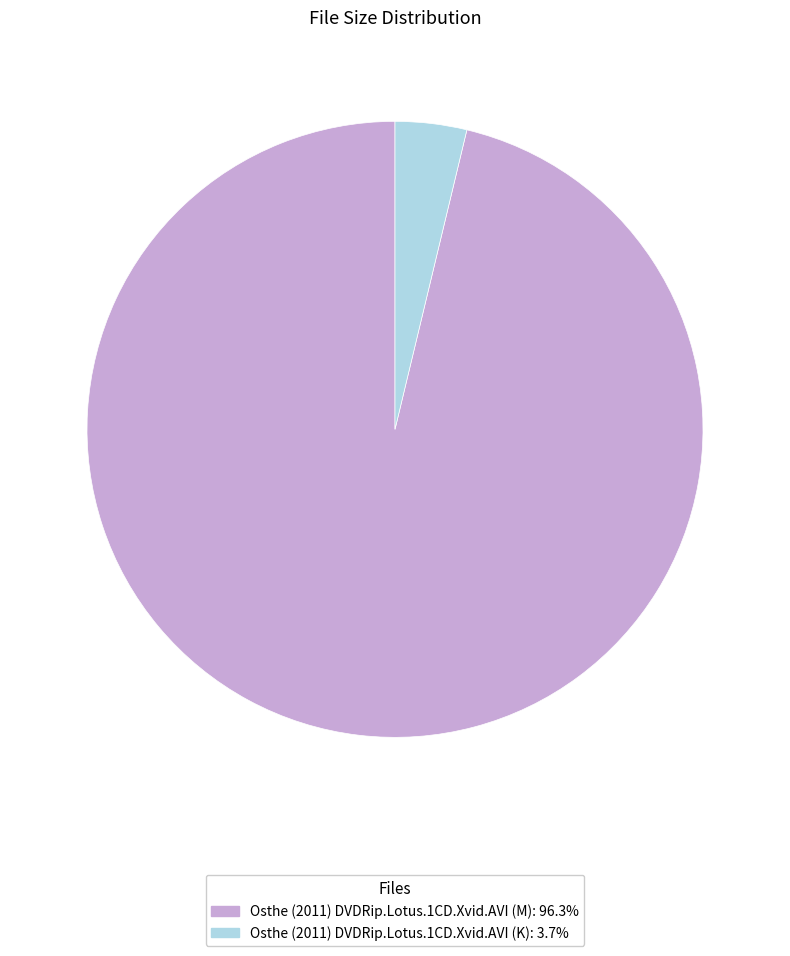

What is the majority slice?

Osthe (2011) DVDRip.Lotus.1CD.Xvid.AVI (M)